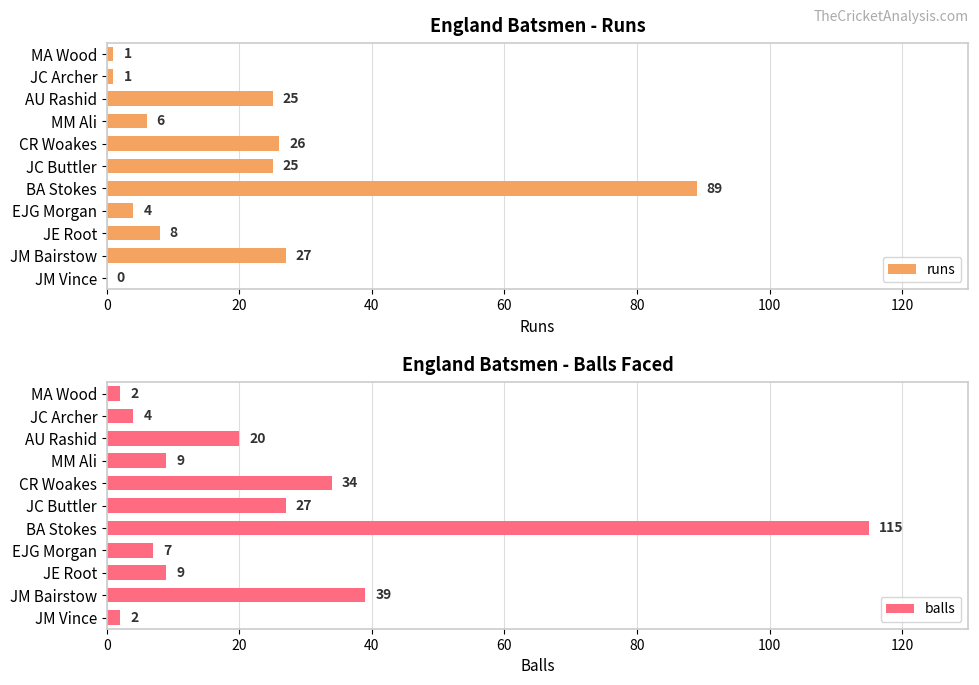

What position from the right is 8?

3